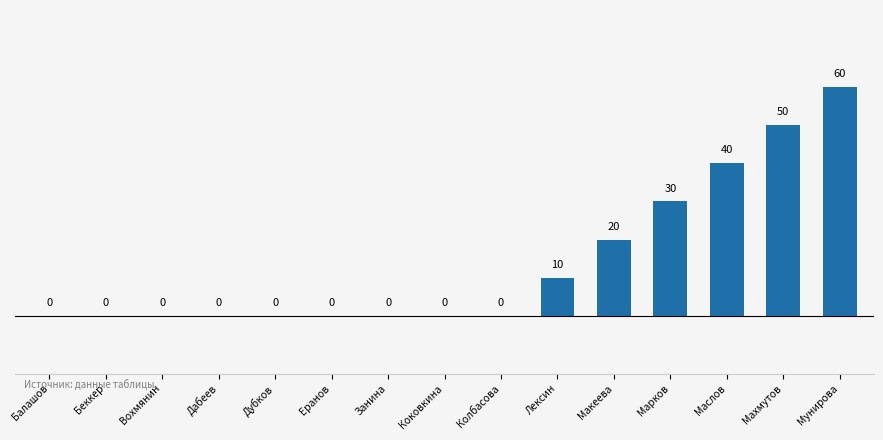

Which category has the highest value across all series?

Мунирова